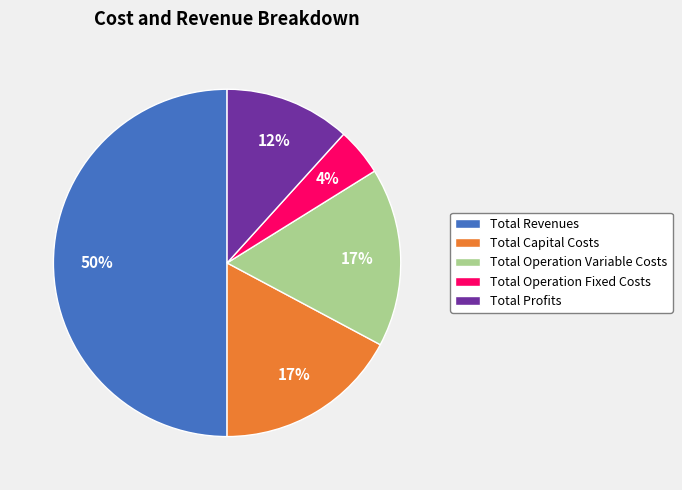

Which category has the smallest portion of the pie?

Total Operation Fixed Costs